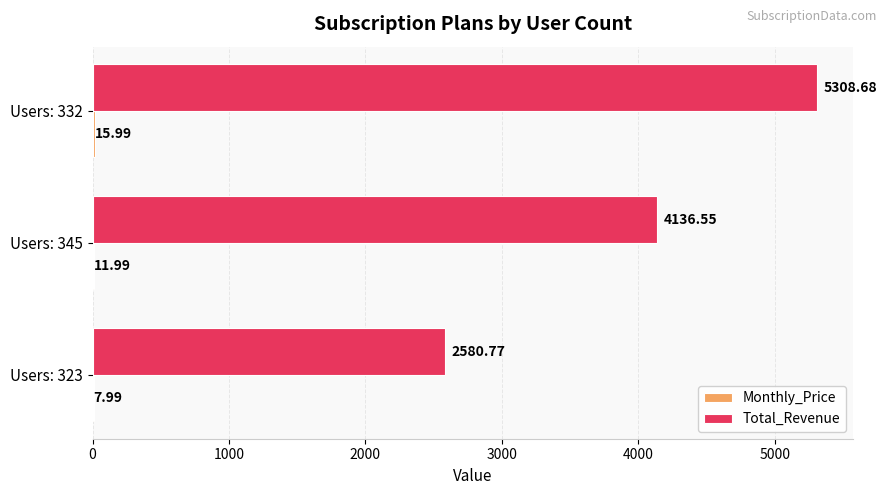

At which category is the sum across all series the highest?

Users: 332